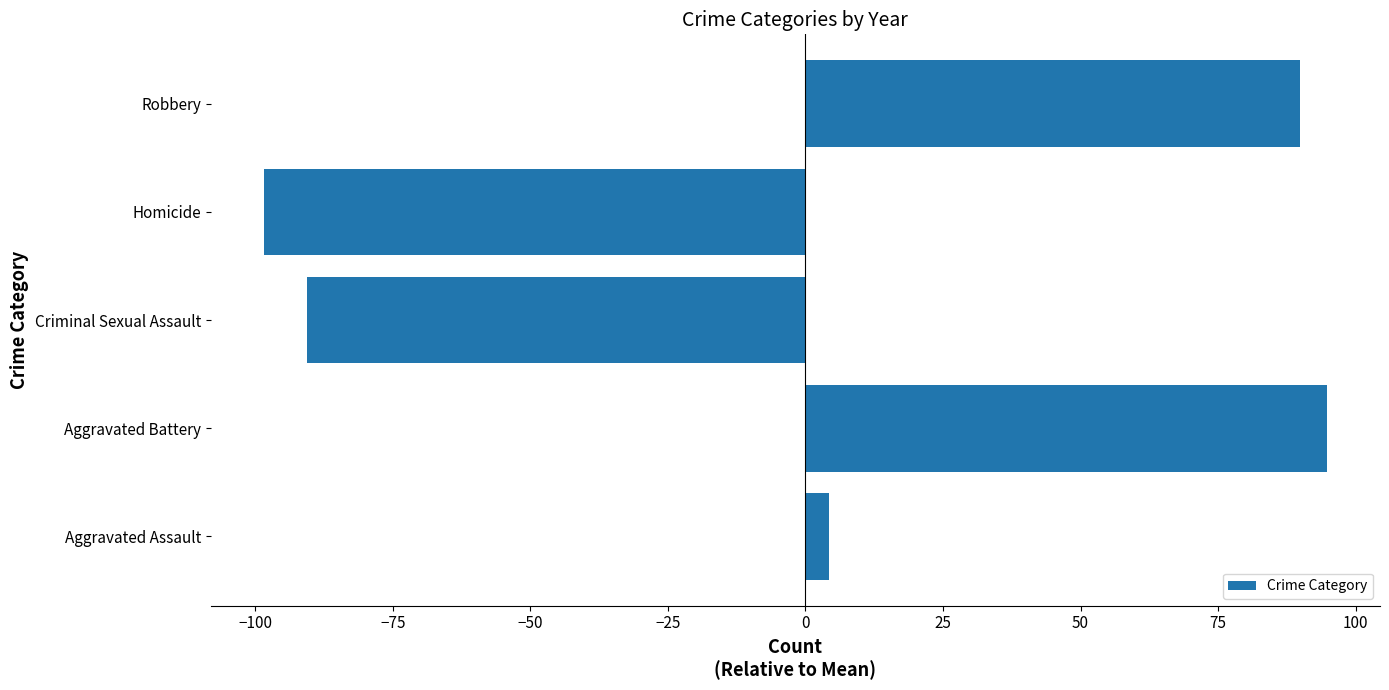

Rank the categories by value from lowest to highest.

Homicide, Criminal Sexual Assault, Aggravated Assault, Robbery, Aggravated Battery